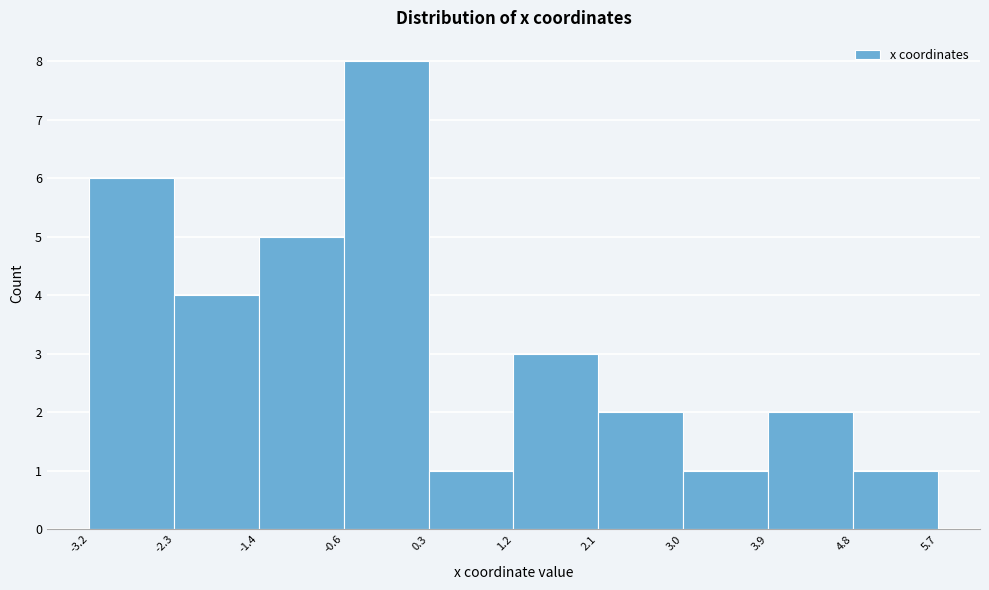

Which range on the x-axis has the tallest bar?

-0.6 to 0.3